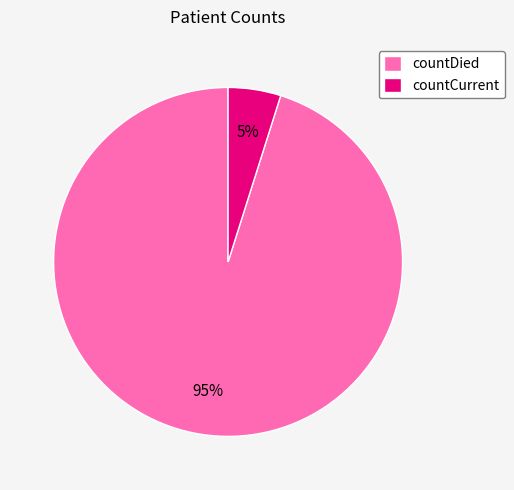

Which slice is the smallest?

countCurrent